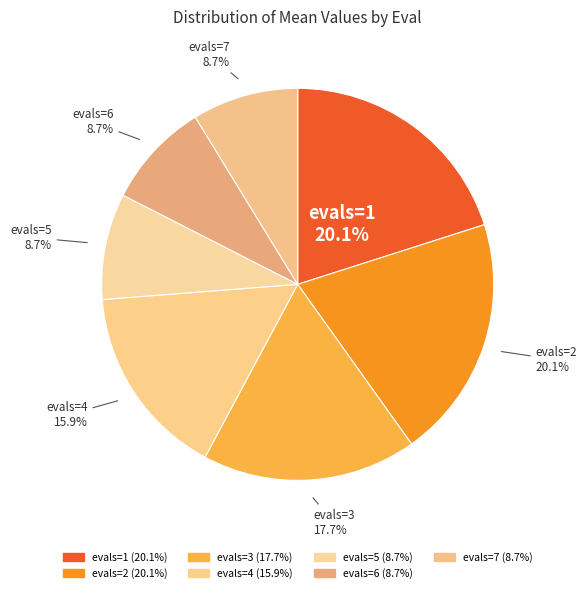

Combined, do evals=1 and evals=2 account for over 50%?

No